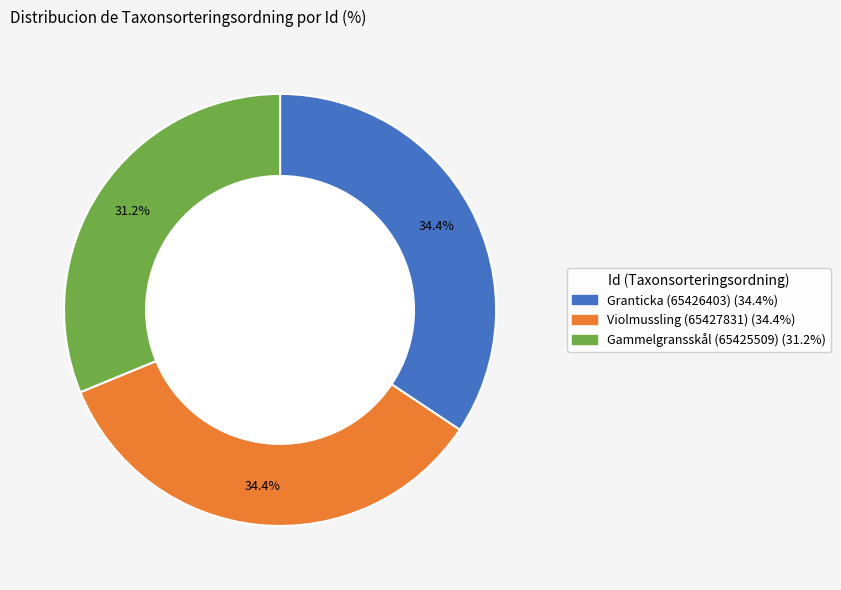

Combined, do Gammelgransskål (65425509) and Violmussling (65427831) account for over 50%?

Yes